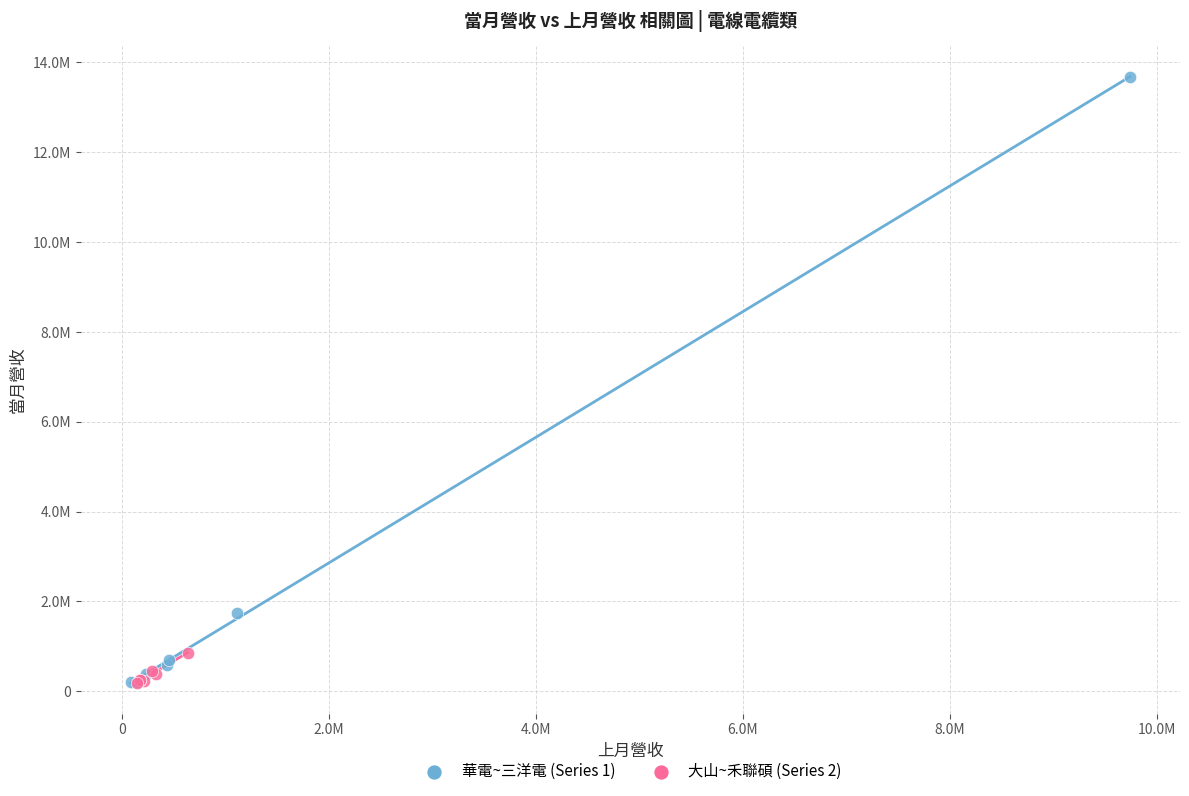

Which series contains the highest Y value?

華電~三洋電 (Series 1)